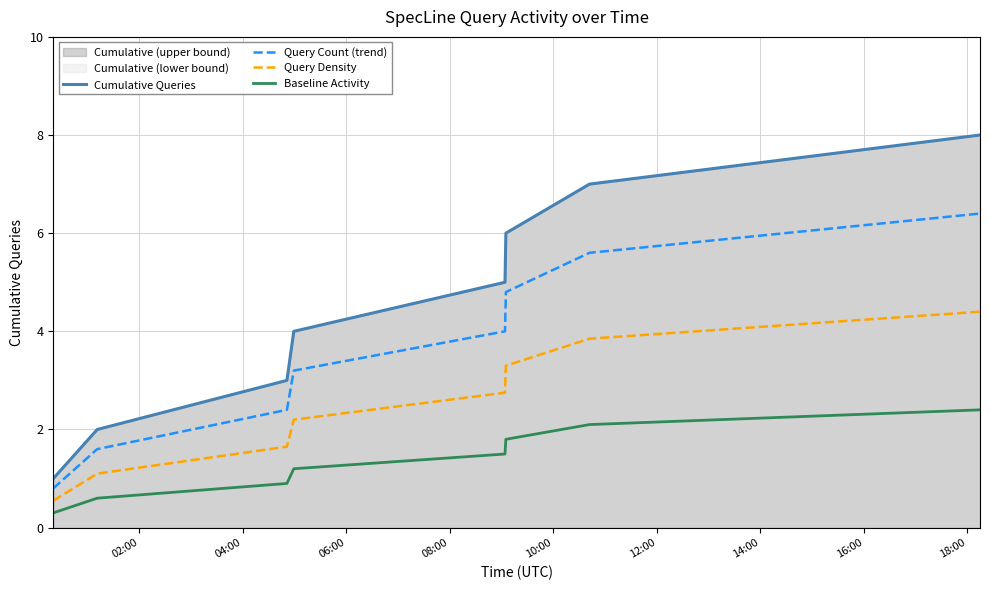

True or false: Baseline Activity and Cumulative Queries intersect in this chart.

False